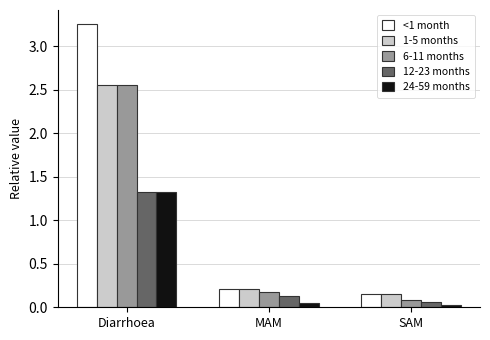

How many bars are there in total?

15